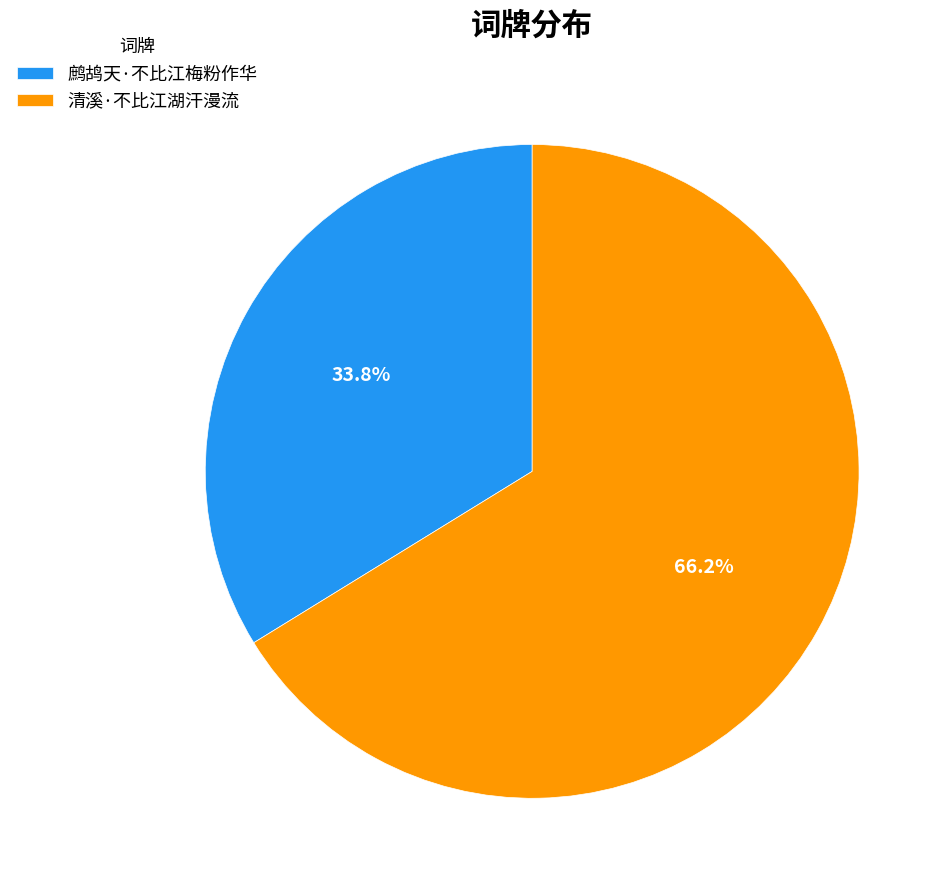

What is the largest slice in the pie chart?

清溪·不比江湖汗漫流